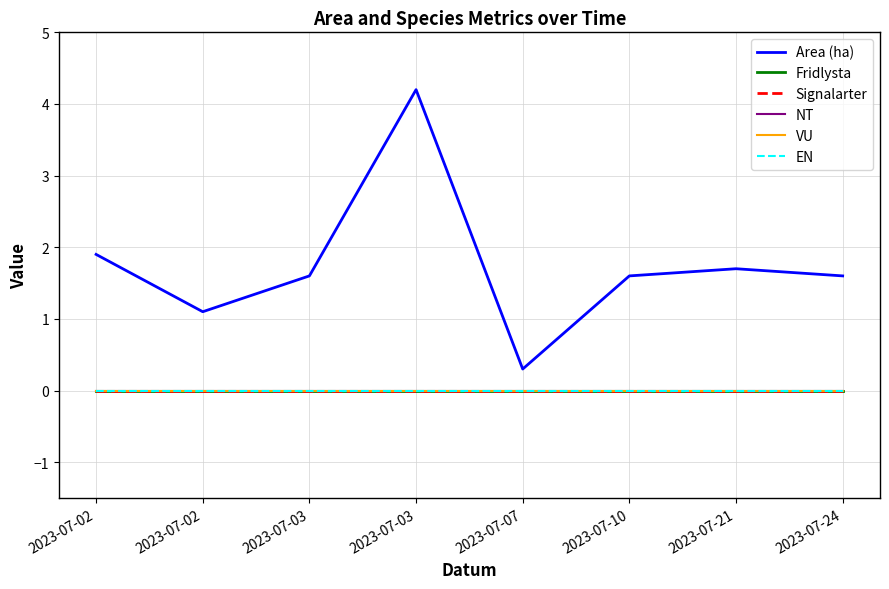

Does the chart display data point markers on the line(s)?

No